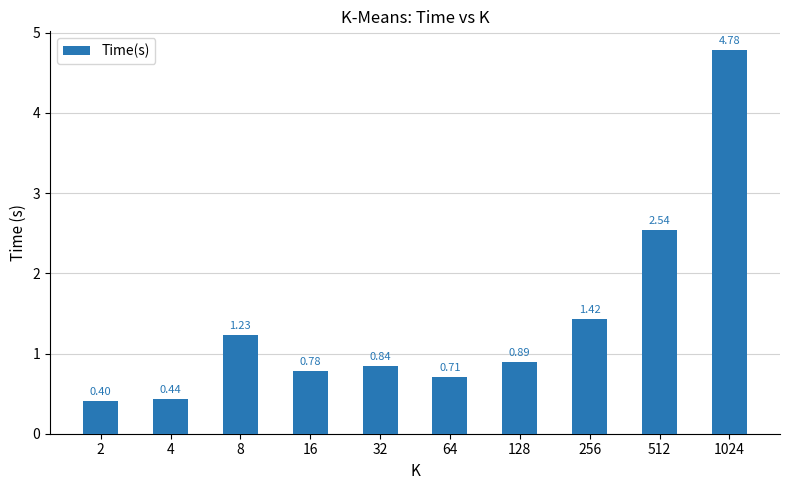

True or false: the data shows 1.0 at 1024.

False